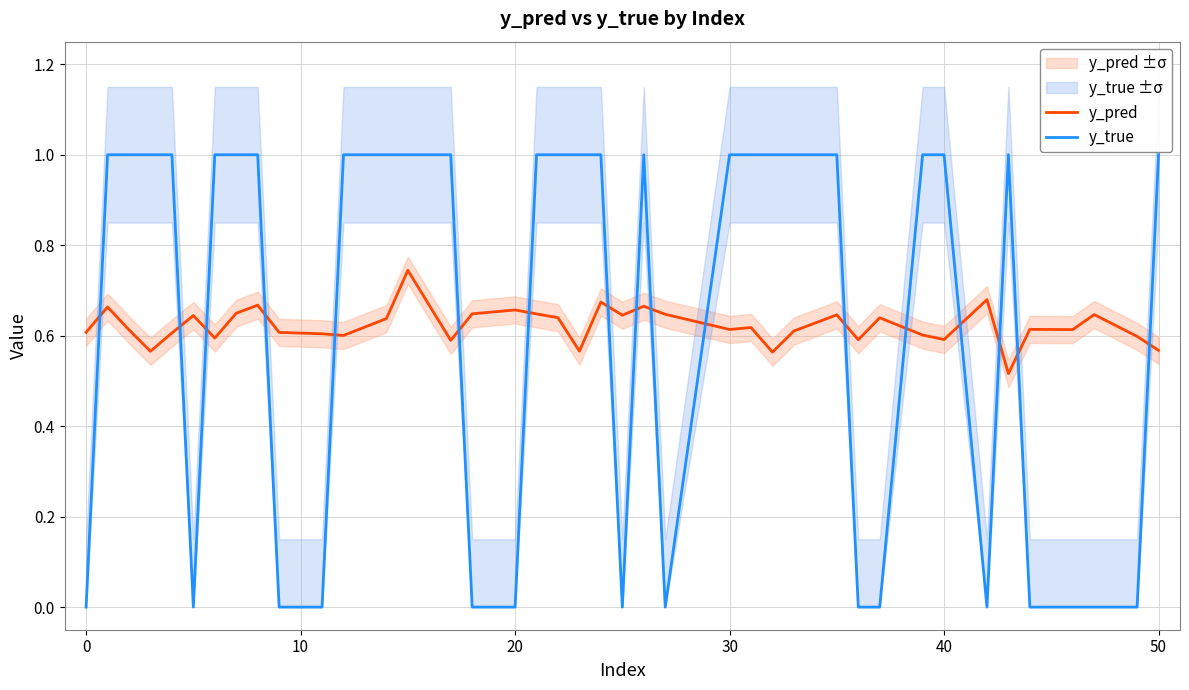

The y_pred series shows 0.4 at 39. True or false?

False